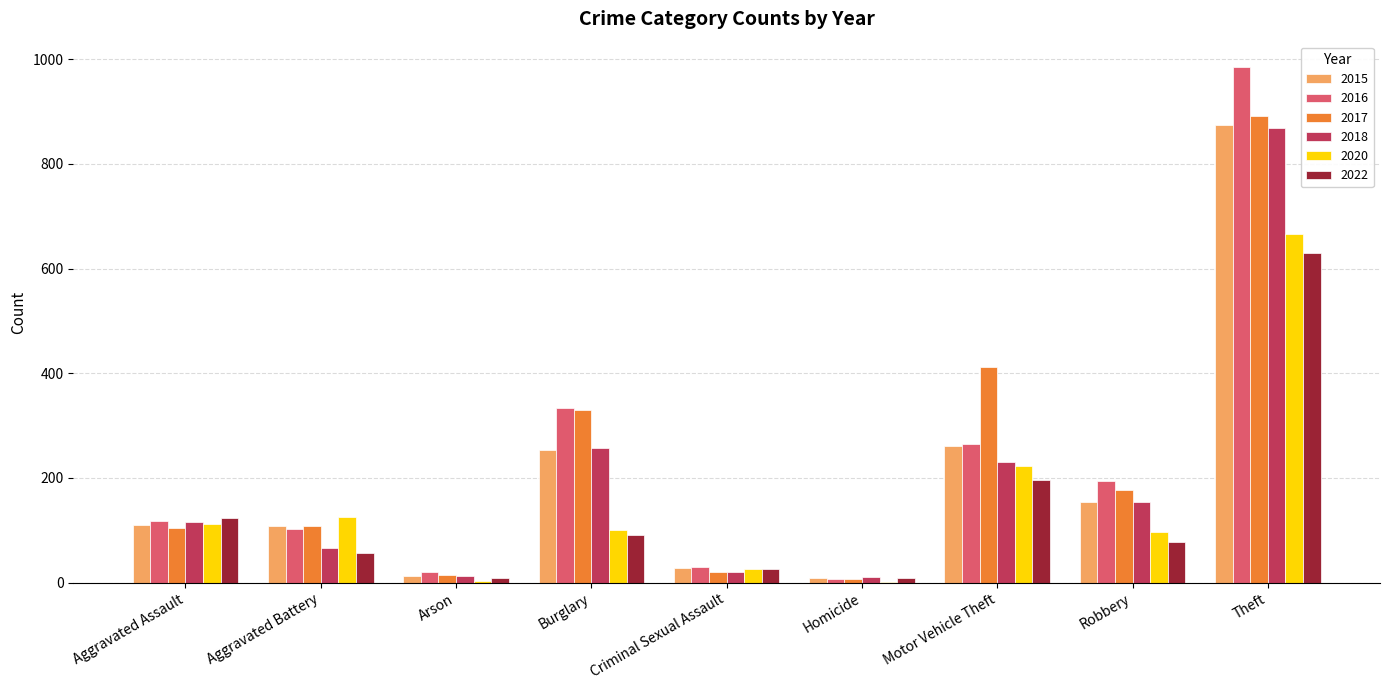

Is the value of 2016 at Homicide greater than the value of 2020 at Burglary?

No